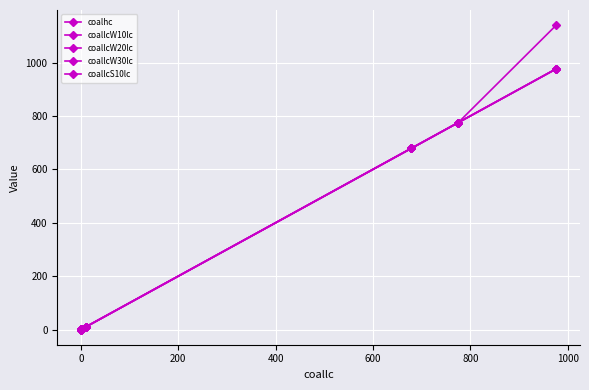

Where is coallcW30lc nearest to the value 488?

600